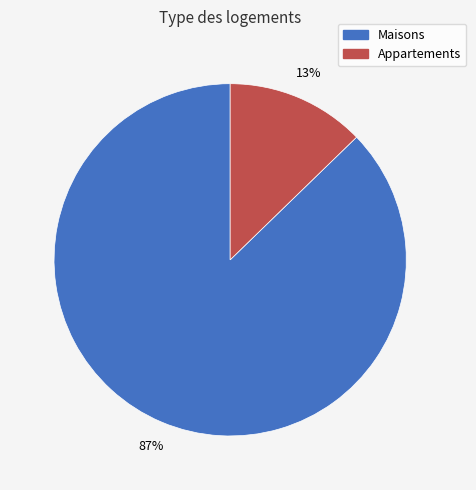

How many slices are in this pie chart?

2